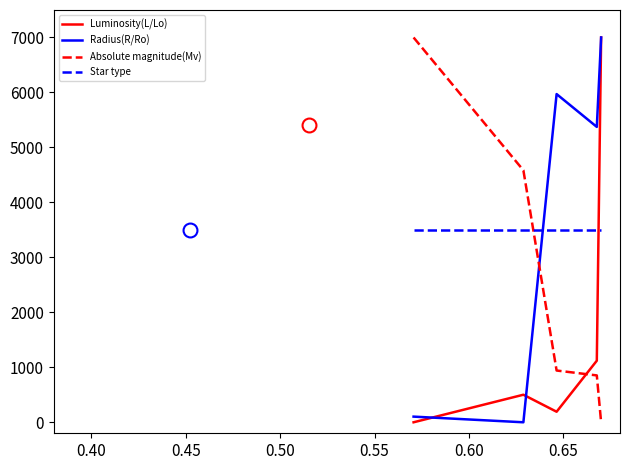

How many times do Absolute magnitude(Mv) and Luminosity(L/Lo) cross each other?

1